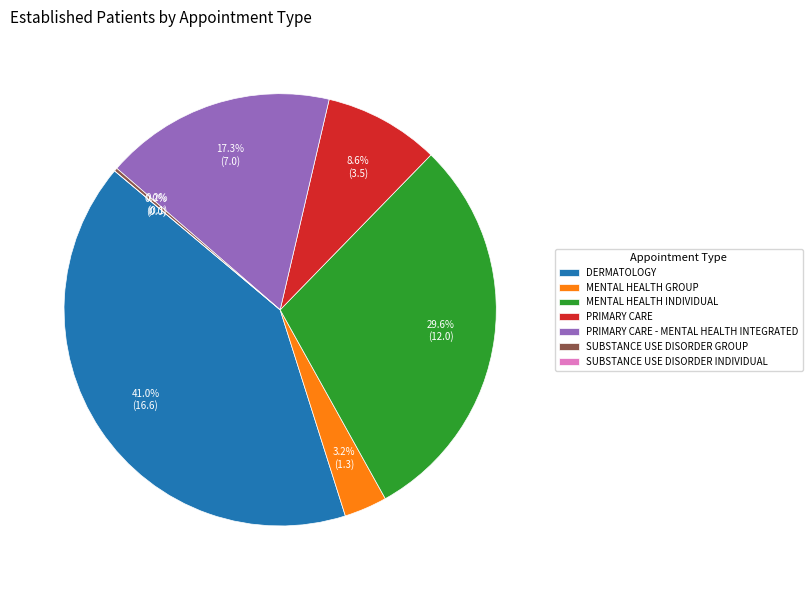

What percentage is the PRIMARY CARE - MENTAL HEALTH INTEGRATED slice, to the nearest percent?

17%